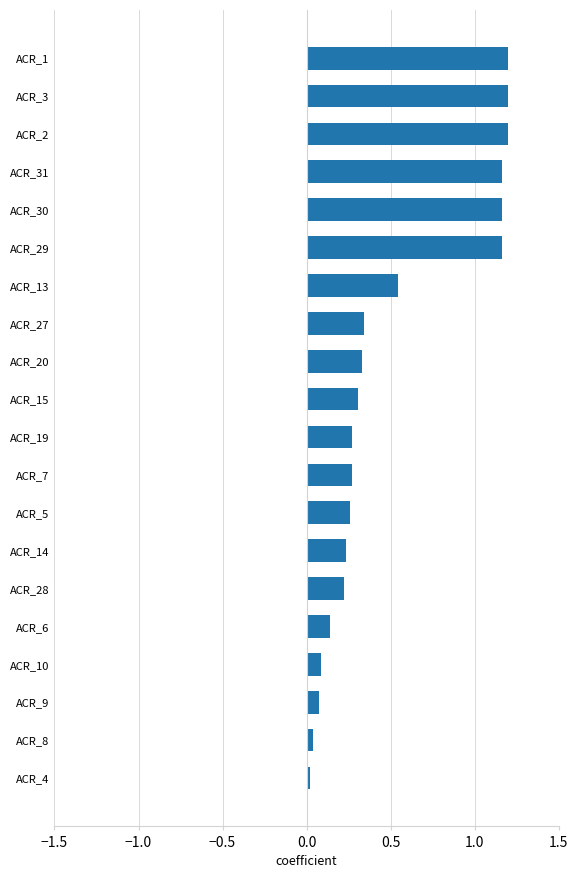

Which has a higher value, ACR_31 or ACR_28?

ACR_31